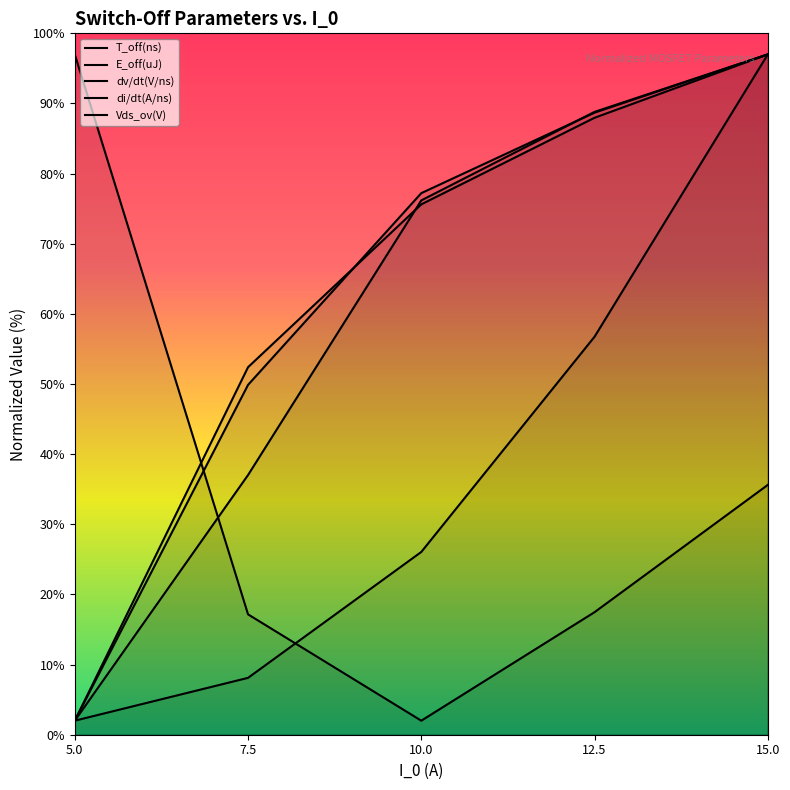

Reading left to right, list all the values displayed in this chart.

T_off(ns): 5.0=97.0	7.5=17.2	10.0=2.0	12.5=17.5	15.0=35.6
E_off(uJ): 5.0=2.0	7.5=8.1	10.0=26.1	12.5=56.7	15.0=97.0
dv/dt(V/ns): 5.0=2.0	7.5=49.9	10.0=77.2	12.5=88.7	15.0=97.0
di/dt(A/ns): 5.0=2.0	7.5=52.4	10.0=75.6	12.5=88.0	15.0=97.0
Vds_ov(V): 5.0=2.0	7.5=37.0	10.0=76.2	12.5=88.8	15.0=97.0